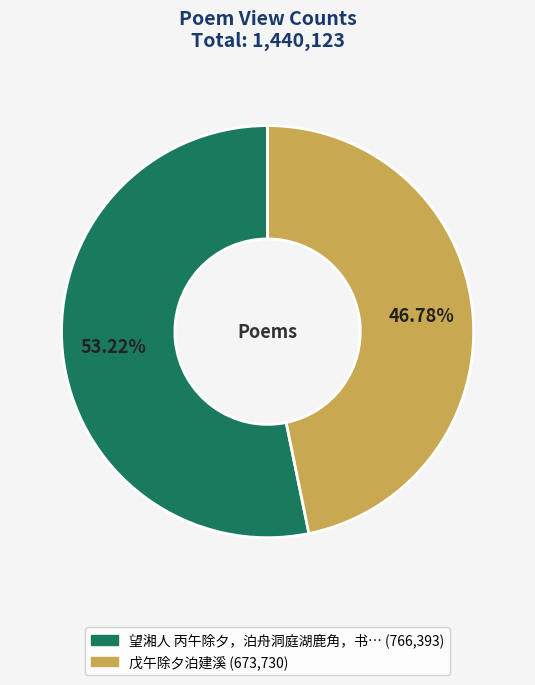

Is there a majority slice in this chart?

Yes